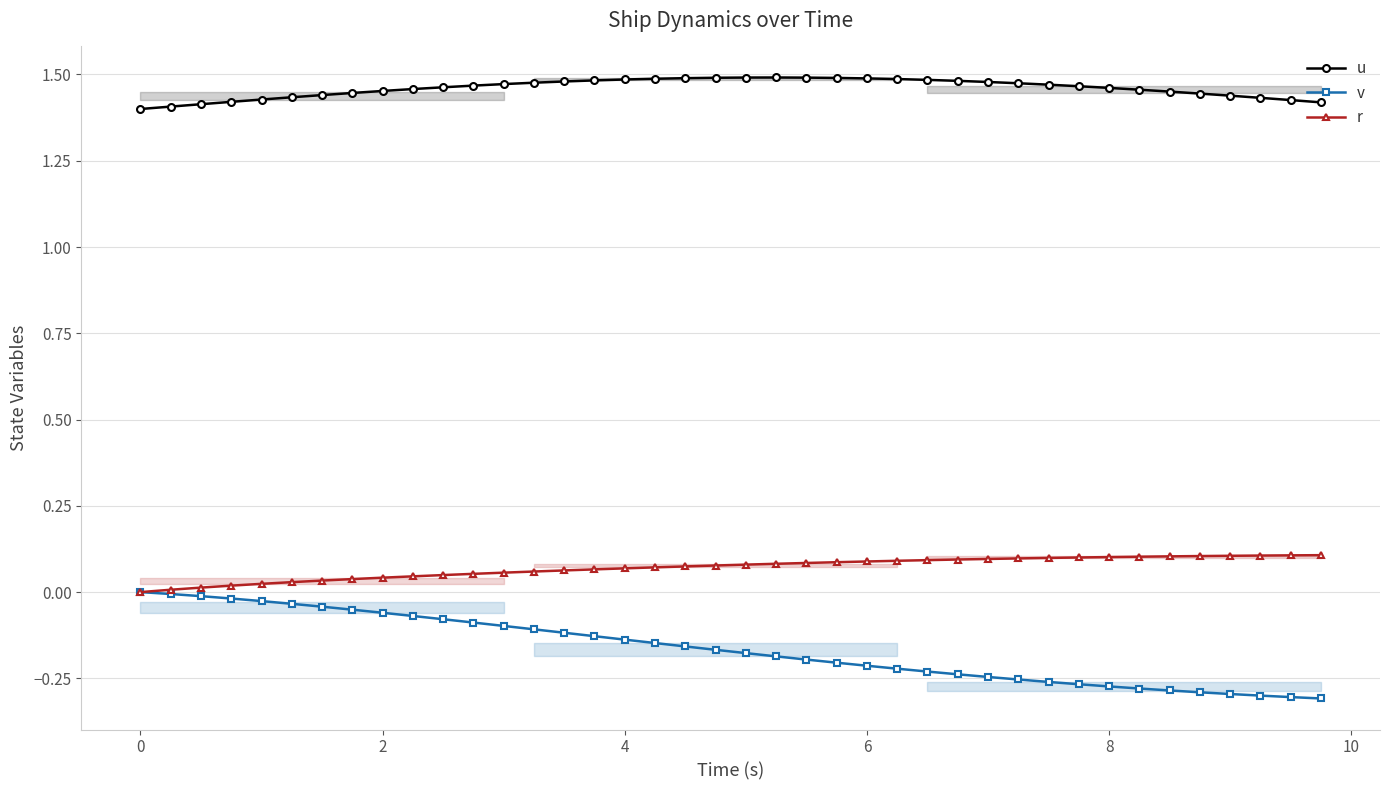

What is the sum of all u values?

58.4